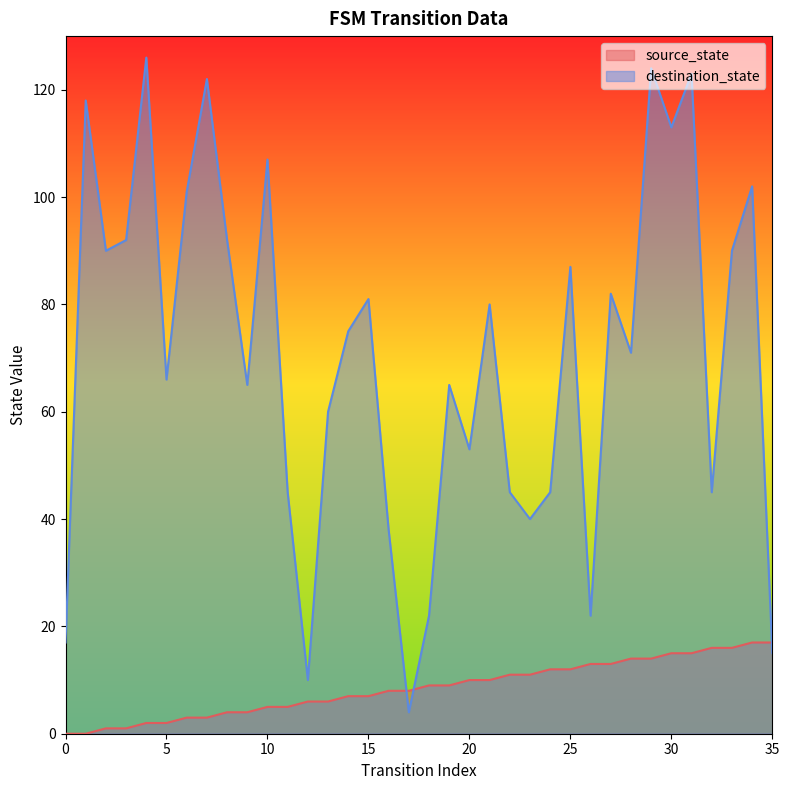

True or false: source_state has a value of 5 at 11.

True